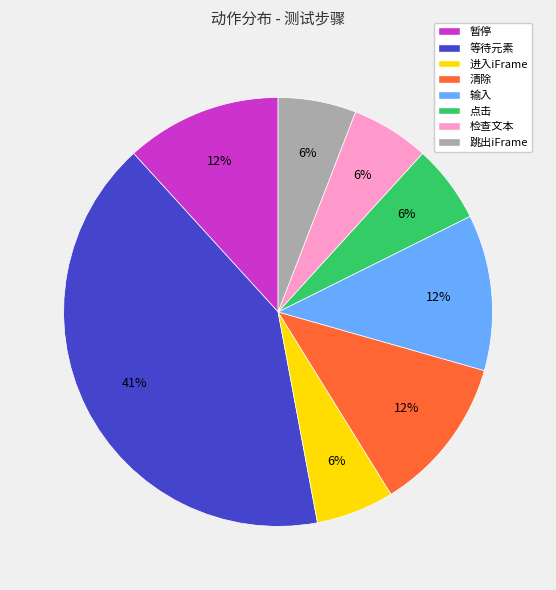

How many slices are in this pie chart?

8